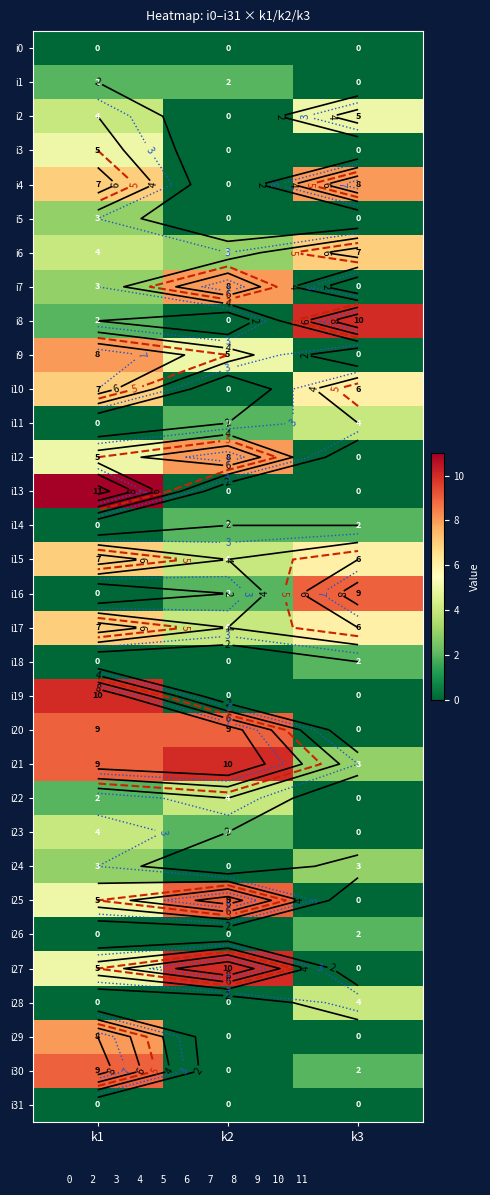

Is it true that i7 equals 3 at k1?

True